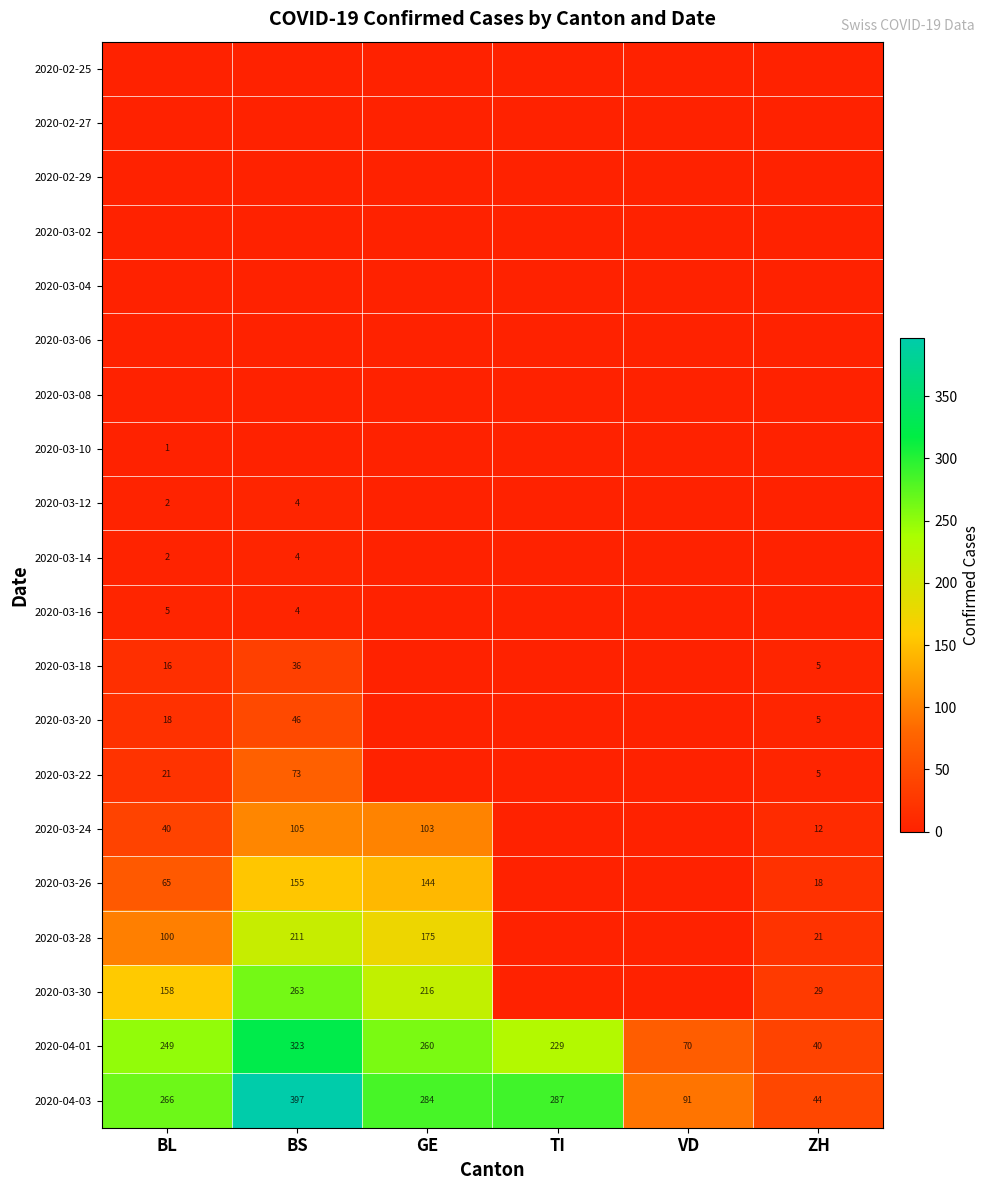

The 2020-03-28 series shows 100 at BL. True or false?

True